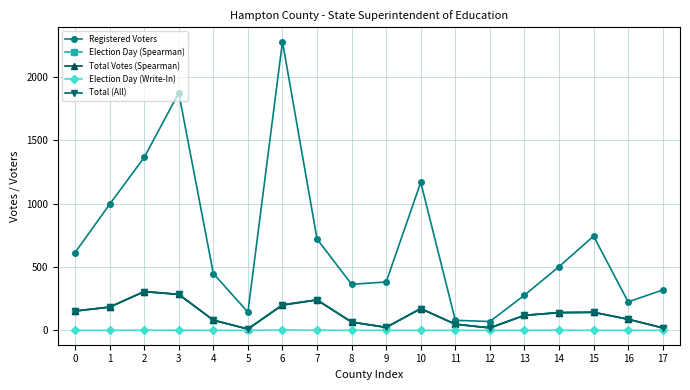

At which label does Total (All) reach its peak?

2